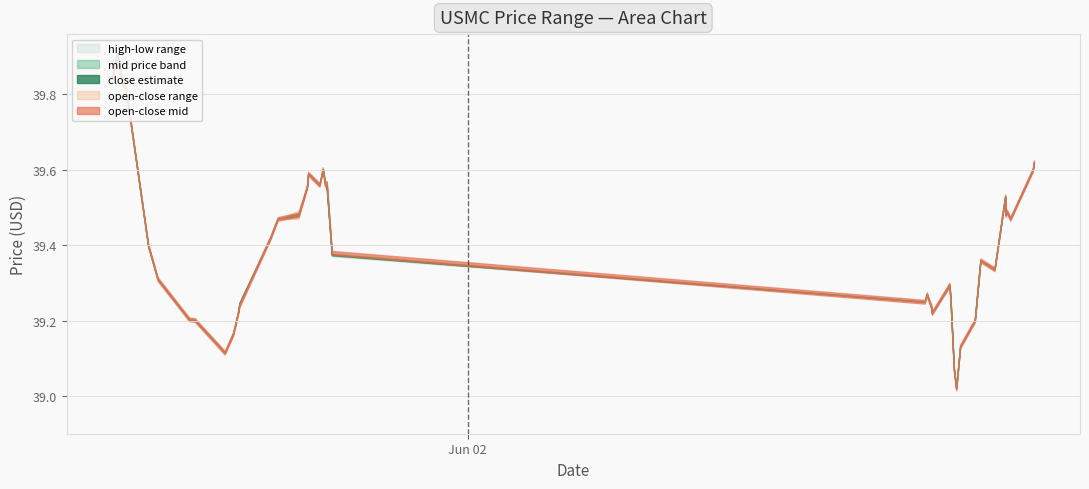

Reading left to right, what are all the values shown in this chart?

low: 39.9	39.9	39.8	39.8	39.4	39.3	39.2	39.2	39.1	39.2	39.2	39.2	39.4	39.5	39.5	39.6	39.6	39.6	39.6	39.6	39.5	39.4	39.2	39.3	39.2	39.2	39.3	39.2	39.1	39.0	39.1	39.2	39.4	39.3	39.5	39.5	39.5	39.5	39.6	39.6
open: 39.9	39.9	39.8	39.8	39.4	39.3	39.2	39.2	39.1	39.2	39.2	39.2	39.4	39.5	39.5	39.6	39.6	39.6	39.6	39.6	39.6	39.4	39.2	39.3	39.2	39.2	39.3	39.3	39.1	39.0	39.1	39.2	39.4	39.3	39.5	39.5	39.5	39.5	39.6	39.6
close: 39.9	39.9	39.8	39.8	39.4	39.3	39.2	39.2	39.1	39.2	39.2	39.2	39.4	39.5	39.5	39.6	39.6	39.6	39.6	39.6	39.6	39.4	39.2	39.3	39.2	39.2	39.3	39.2	39.1	39.0	39.1	39.2	39.4	39.3	39.5	39.5	39.5	39.5	39.6	39.6
high: 39.9	39.9	39.8	39.8	39.4	39.3	39.2	39.2	39.1	39.2	39.2	39.2	39.4	39.5	39.5	39.6	39.6	39.6	39.6	39.6	39.6	39.4	39.2	39.3	39.2	39.2	39.3	39.3	39.1	39.0	39.1	39.2	39.4	39.3	39.5	39.5	39.5	39.5	39.6	39.6